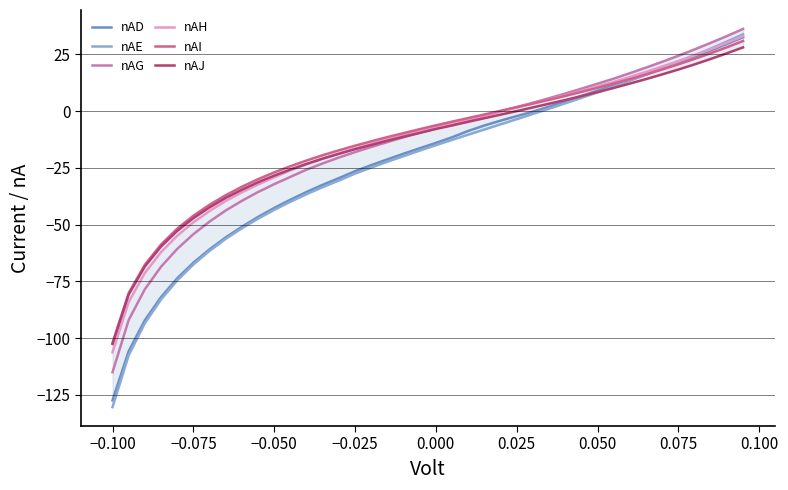

True or false: nAG and nAE cross at least once.

False